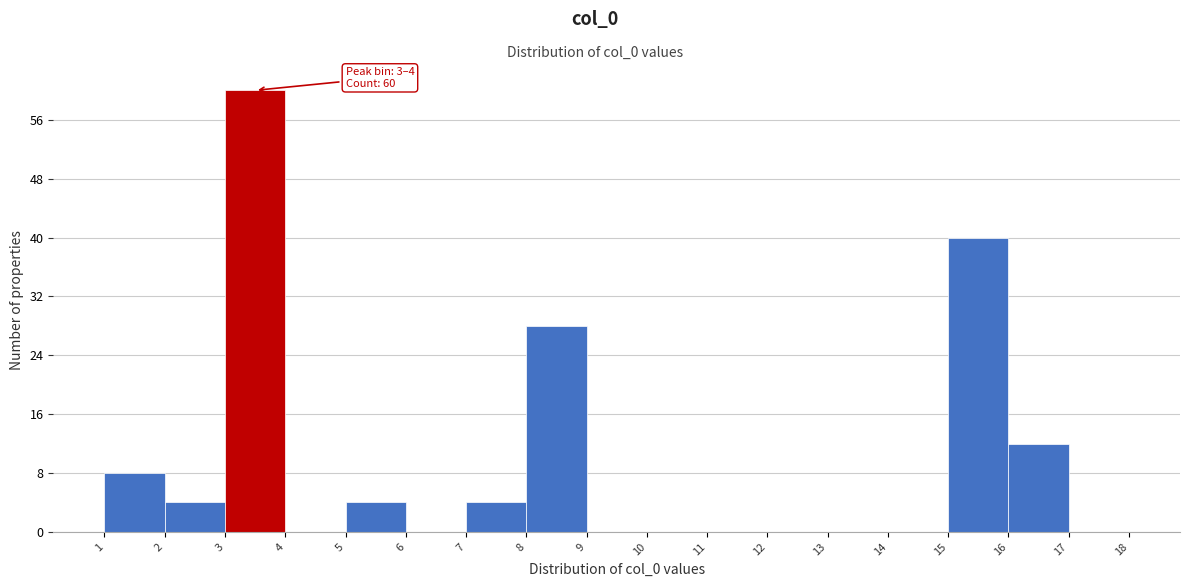

Over which range of the x-axis is the bar tallest?

3 to 4